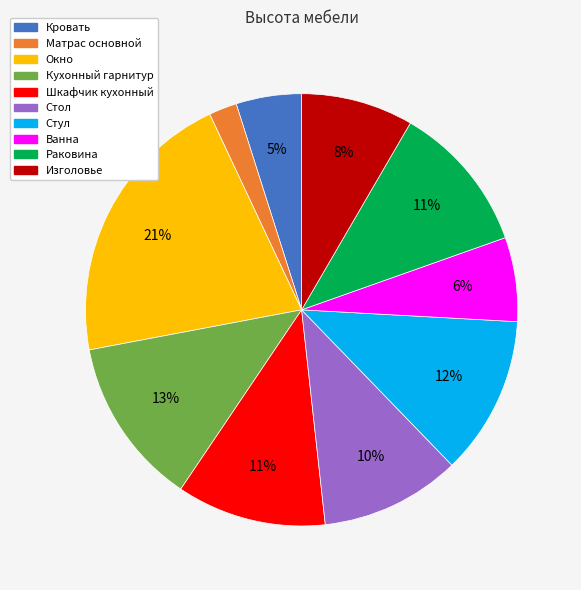

What percentage is the Ванна slice, to the nearest percent?

6%